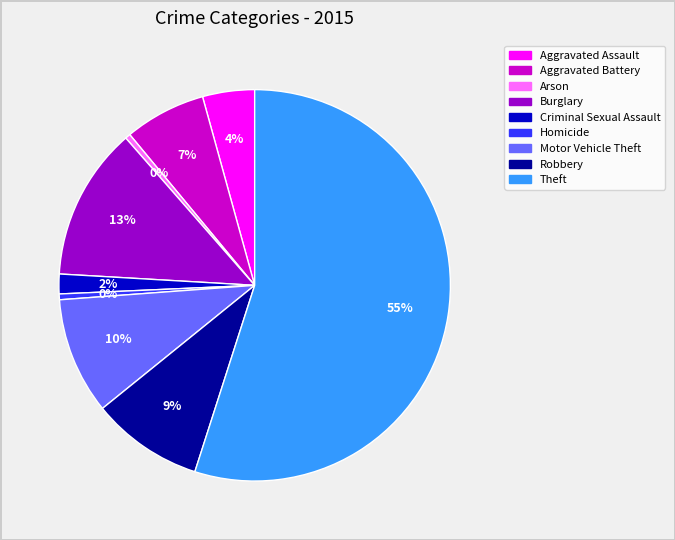

To the nearest percent, what is the difference between the Arson and Aggravated Assault slice percentages?

4%